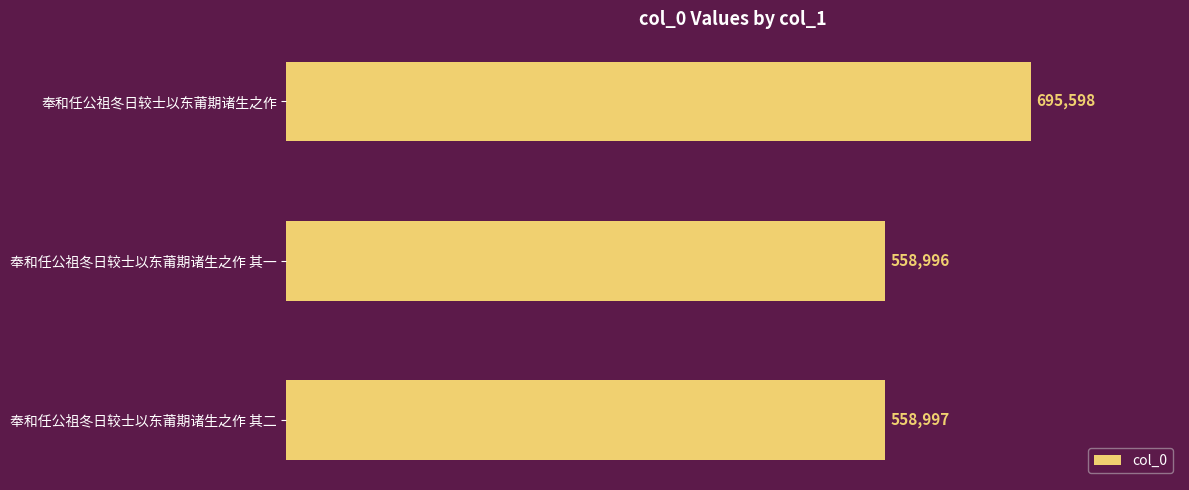

What is the difference between the maximum and minimum values?

136602